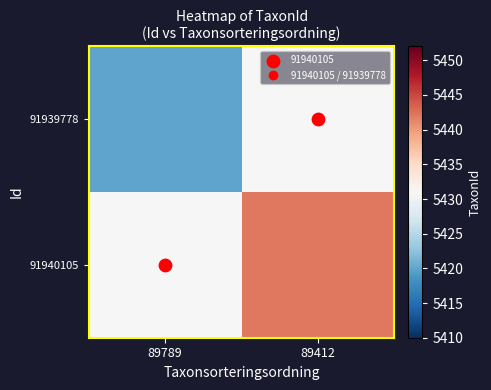

Reading right to left, what are all the values shown in this chart?

91939778: 89412=5431	89789=5420
91940105: 89412=5442	89789=5431